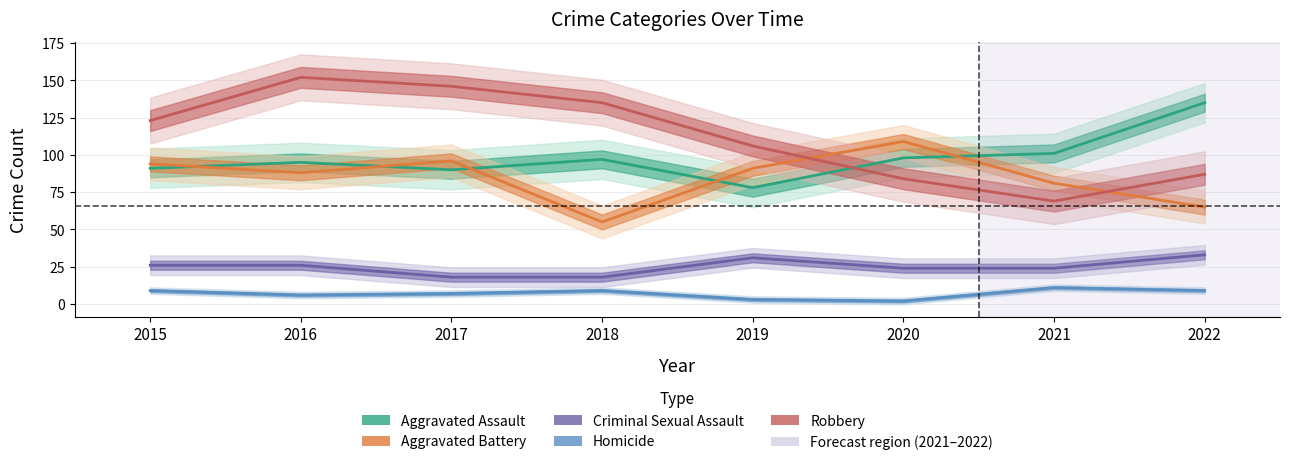

What is the sum of the Robbery values at 2019 and 2018?

241